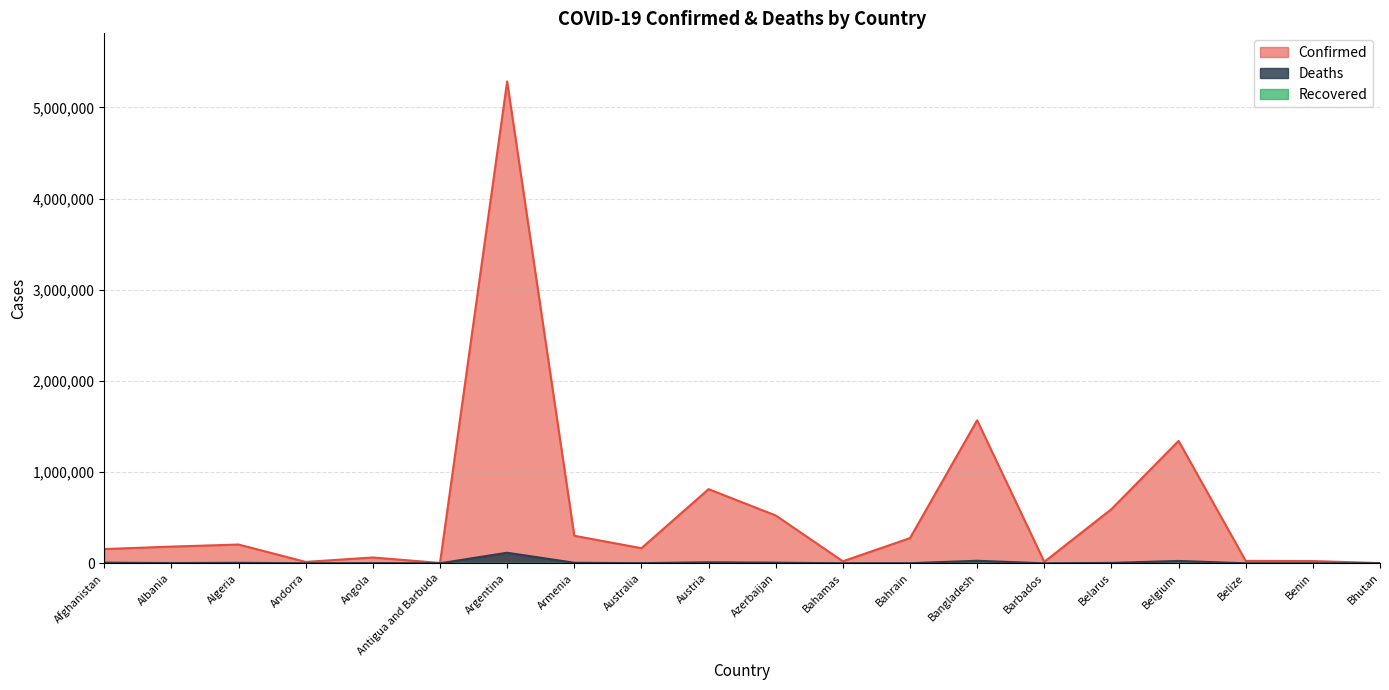

What is the difference between the highest and lowest values at Bahamas?

21617